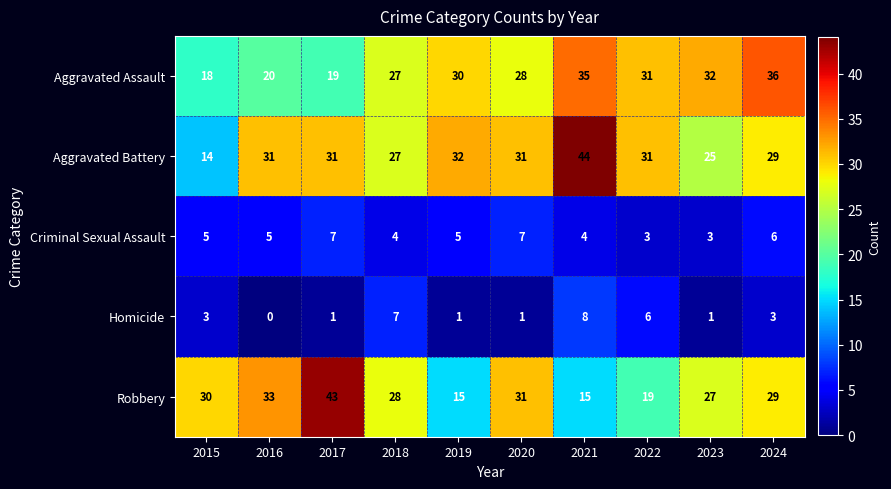

How many data points does each series have?

10